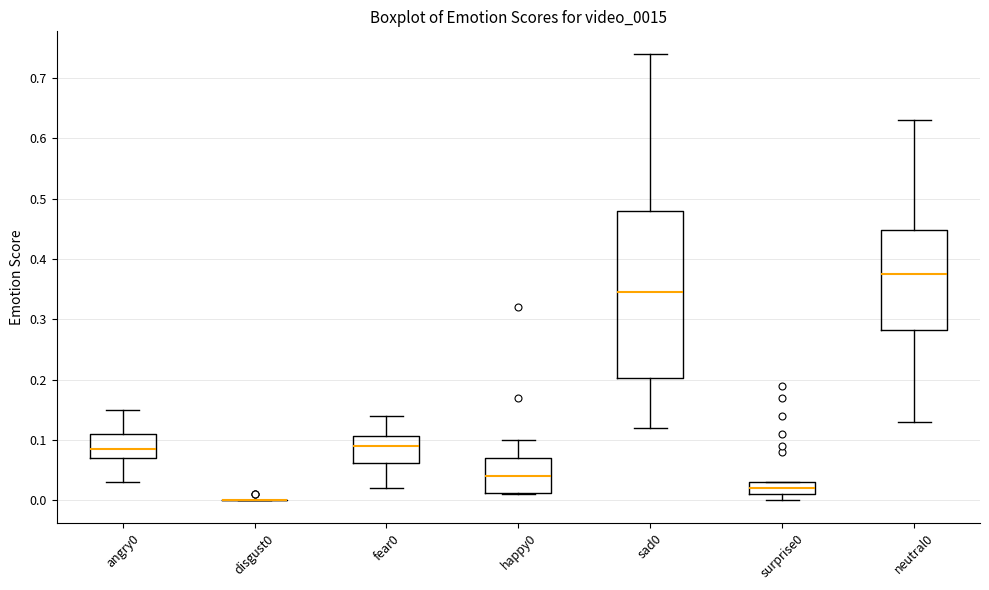

Where does the median line of the box for happy0 sit on the y-axis? The values are not printed on the chart, so give them approximately, as read against the axis.

0.04